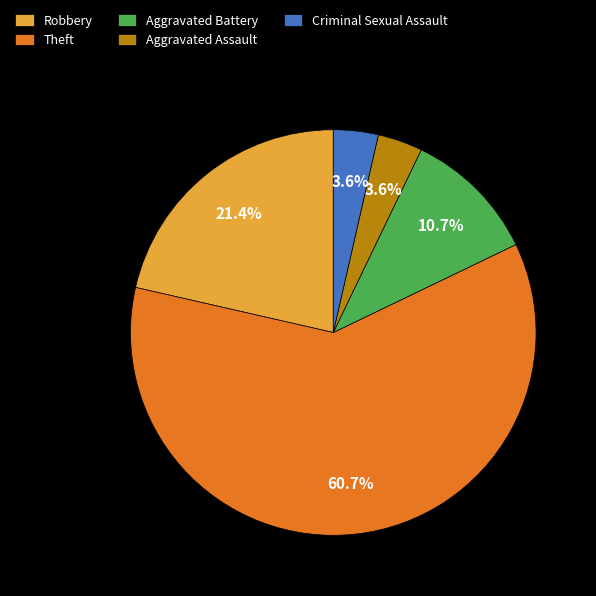

Is Theft the majority of the pie?

Yes